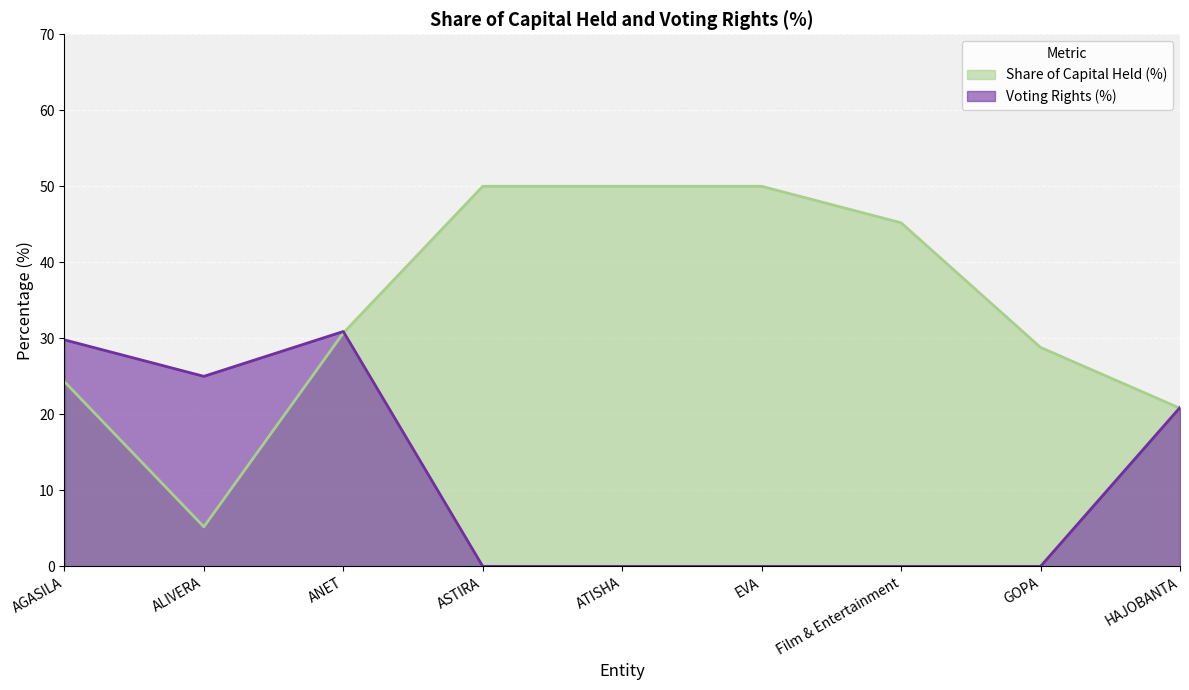

True or false: Share of Capital Held (%) has more than 0 points higher than both neighbors.

False